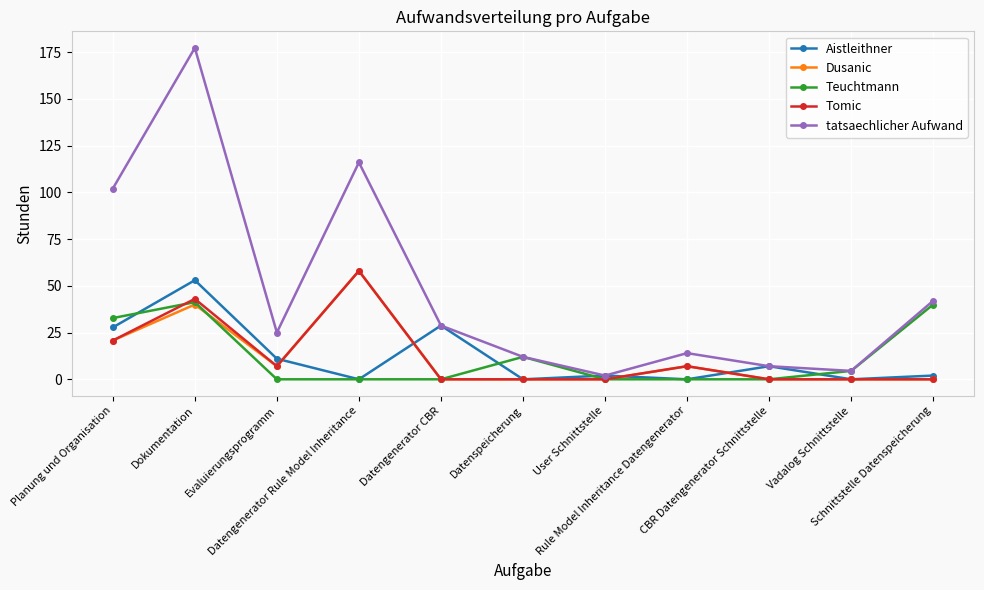

How many series are shown in this chart?

5